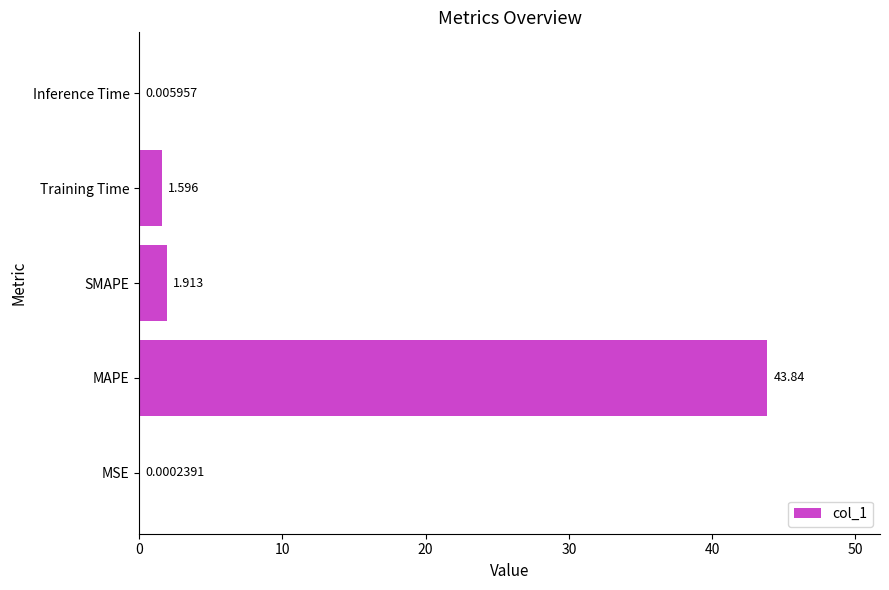

Count the number of data series in this chart.

1